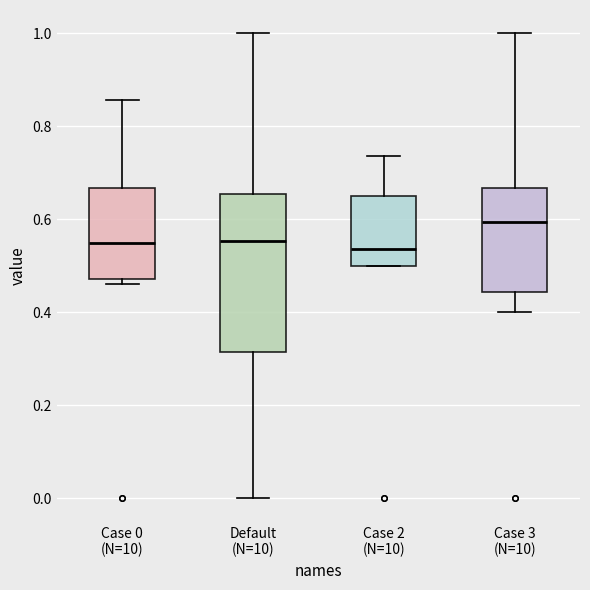

Reading left to right, transcribe this box plot: for each box, give where its median line is, the range the box spans, and where its two whiskers end, as read against the y-axis. The values are not printed on the chart, so give them approximately, as read against the axis.

Case 0 (N=10): median 0.56, box 0.48 to 0.66, whiskers 0.46 to 0.86
Default (N=10): median 0.56, box 0.32 to 0.66, whiskers 0.00 to 1.00
Case 2 (N=10): median 0.54, box 0.50 to 0.66, whiskers 0.50 to 0.74
Case 3 (N=10): median 0.60, box 0.44 to 0.66, whiskers 0.40 to 1.00